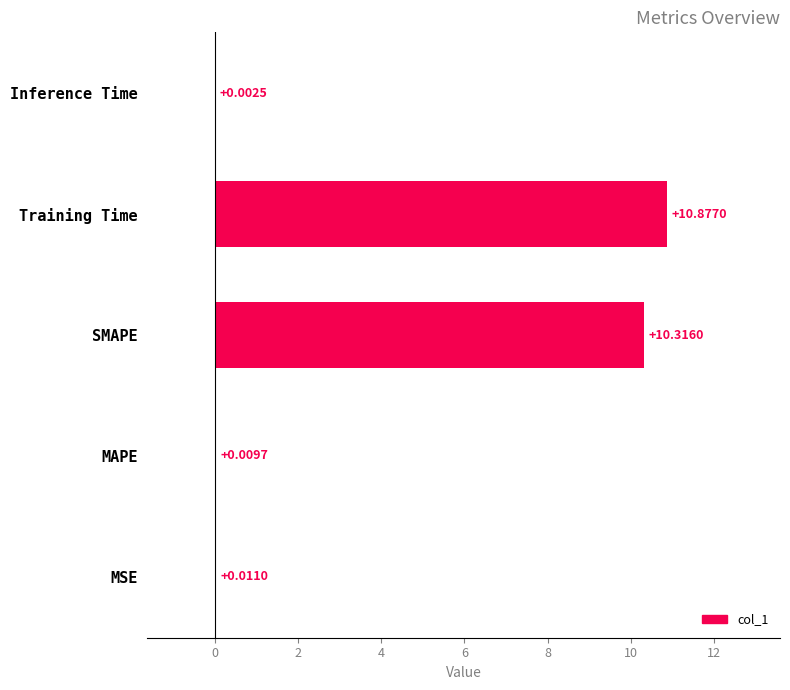

What is the sum of the values at SMAPE and MAPE?

10.3